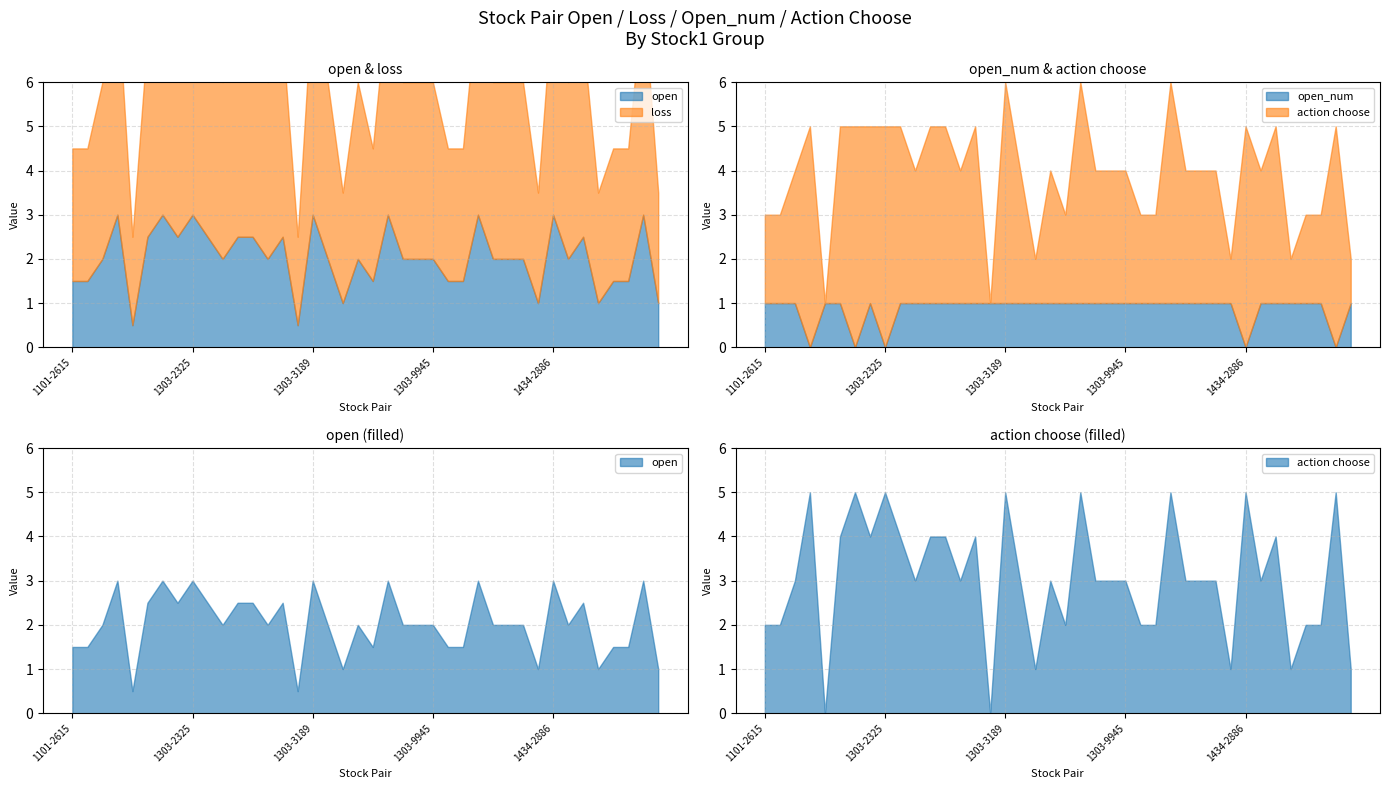

At which category is the sum across all series the highest?

1303-3189